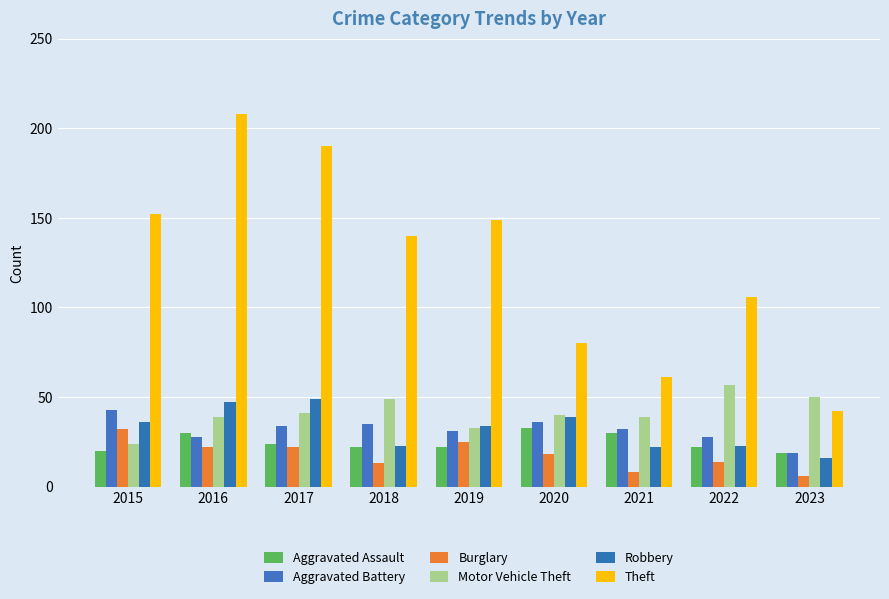

What is the smallest value displayed?

6